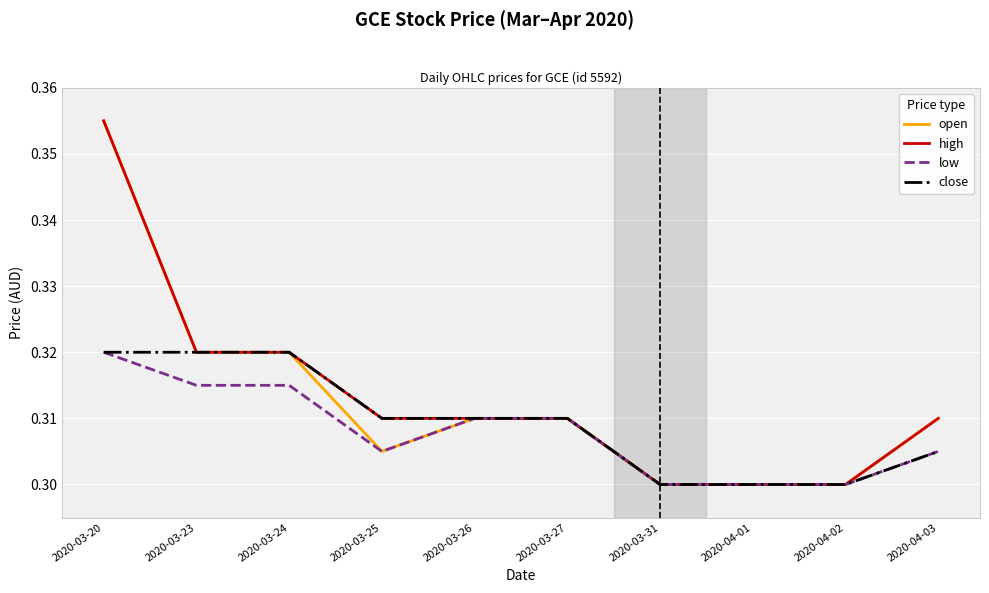

Is the value of open at 2020-03-27 greater than the value of low at 2020-04-01?

Yes